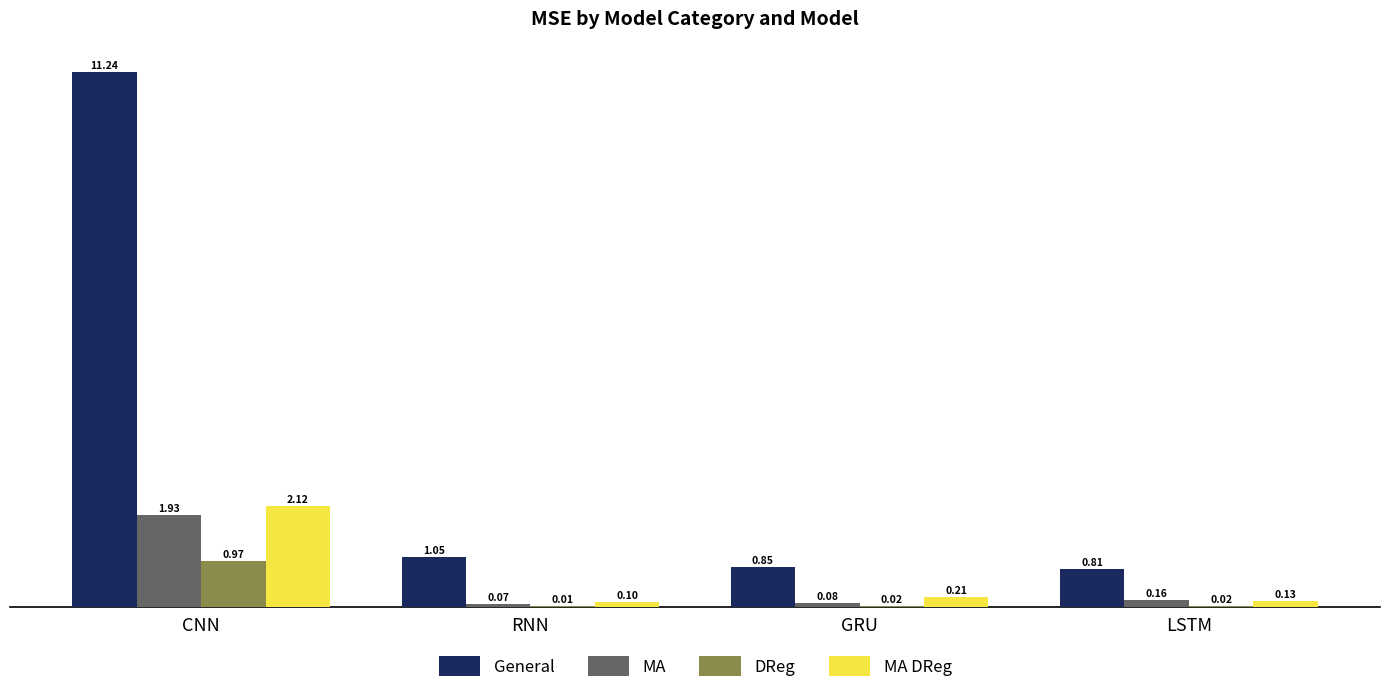

The value of General at CNN is 11.2. True or false?

True